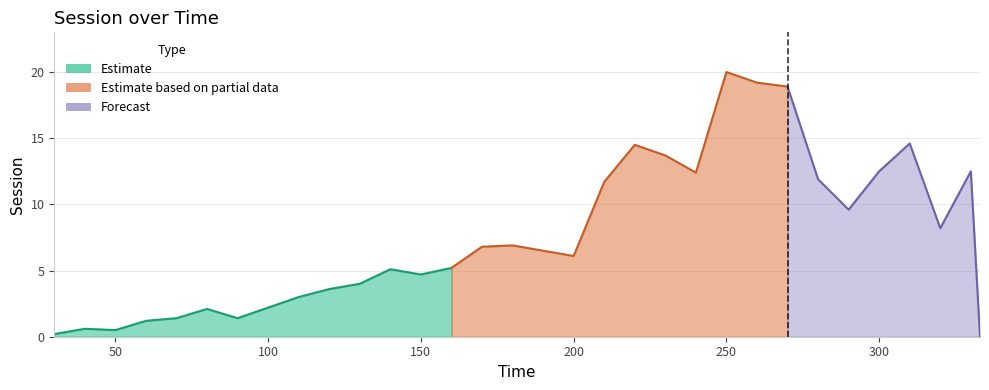

Approximately how many times larger is the value at 170 compared to 310?

0.5